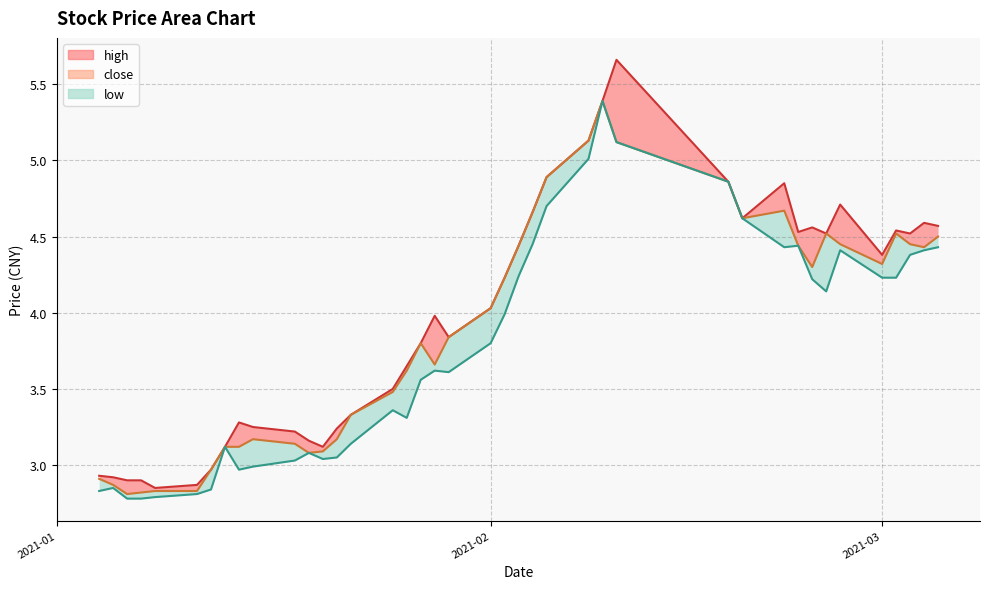

Reading left to right, what are all the values shown in this chart?

high: 2.9	2.9	2.9	2.9	2.9	2.9	3.0	3.1	3.3	3.2	3.2	3.2	3.1	3.2	3.3	3.5	3.6	3.8	4.0	3.8	4.0	4.2	4.4	4.7	4.9	5.1	5.4	5.7	4.9	4.6	4.8	4.5	4.6	4.5	4.7	4.4	4.5	4.5	4.6	4.6
close: 2.9	2.9	2.8	2.8	2.8	2.8	3.0	3.1	3.1	3.2	3.1	3.1	3.1	3.2	3.3	3.5	3.6	3.8	3.7	3.8	4.0	4.2	4.4	4.7	4.9	5.1	5.4	5.1	4.9	4.6	4.7	4.4	4.3	4.5	4.5	4.3	4.5	4.5	4.4	4.5
low: 2.8	2.9	2.8	2.8	2.8	2.8	2.8	3.1	3.0	3.0	3.0	3.1	3.0	3.0	3.1	3.4	3.3	3.6	3.6	3.6	3.8	4.0	4.2	4.5	4.7	5.0	5.4	5.1	4.9	4.6	4.4	4.4	4.2	4.1	4.4	4.2	4.2	4.4	4.4	4.4